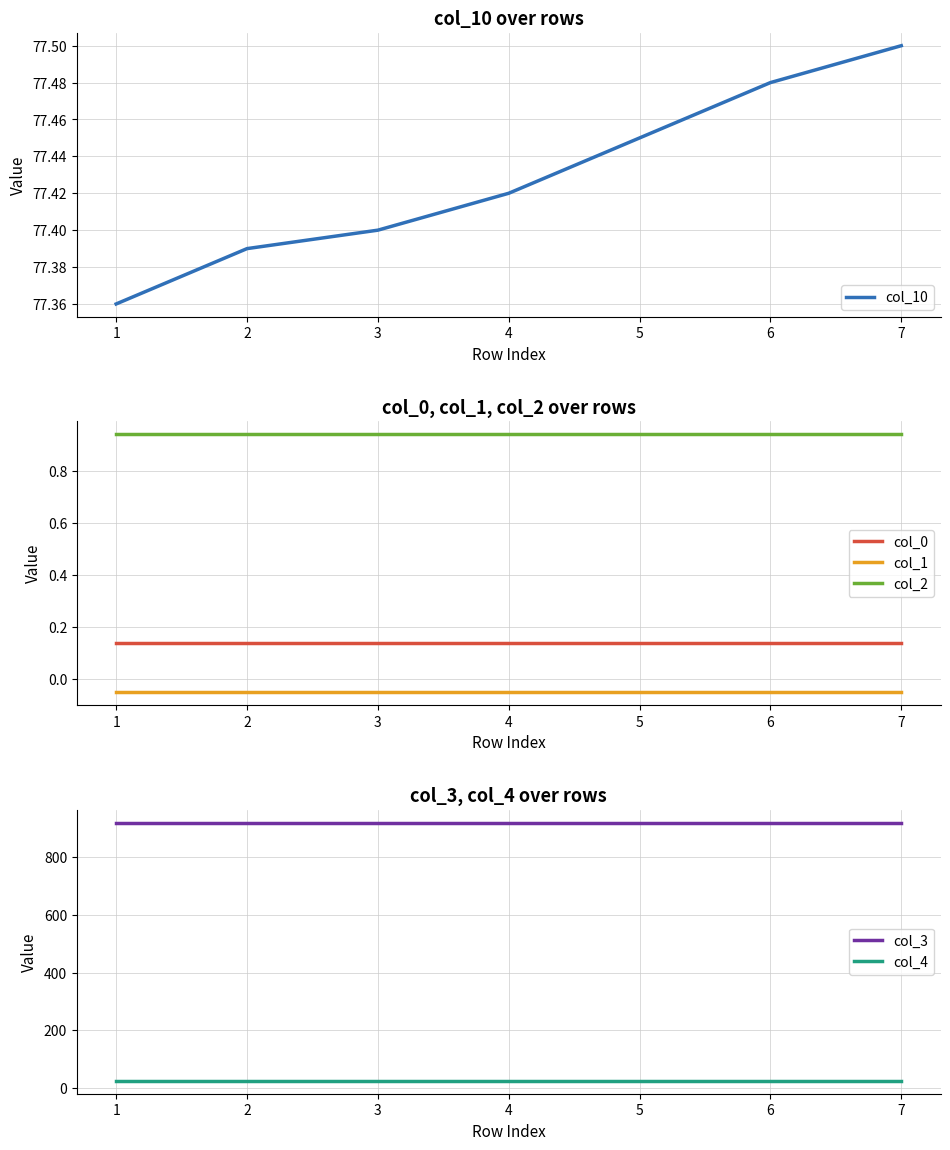

What is the maximum value shown in the chart?

920.2